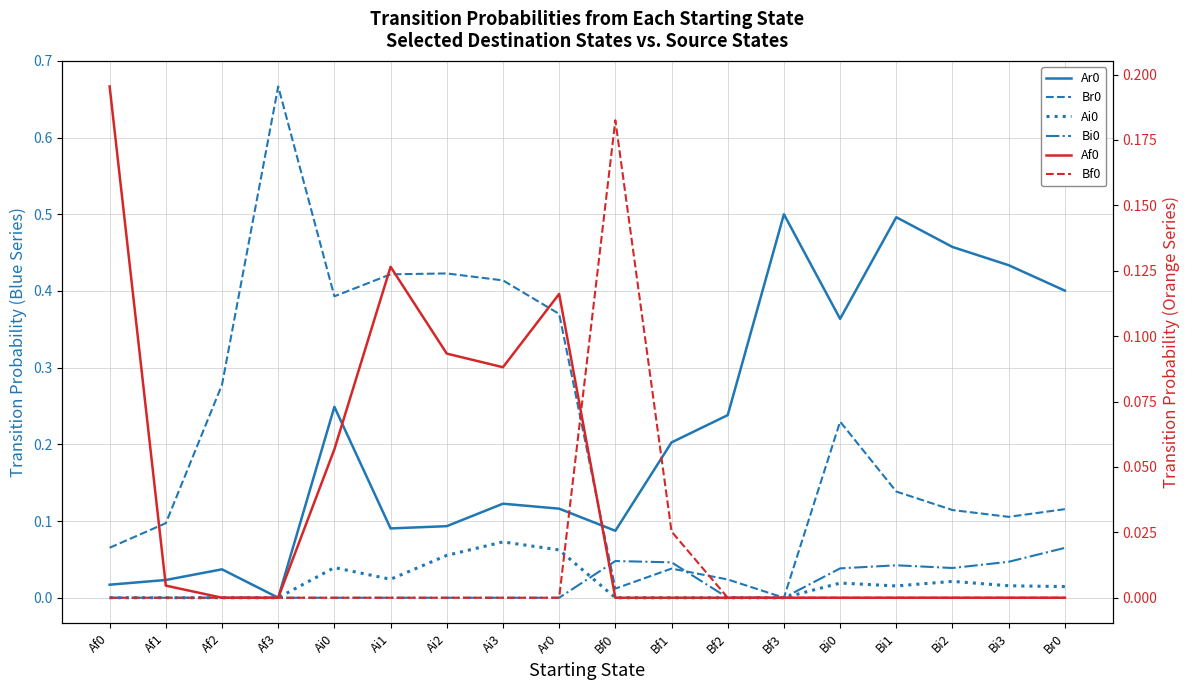

Which series has the largest total across all categories?

Ar0